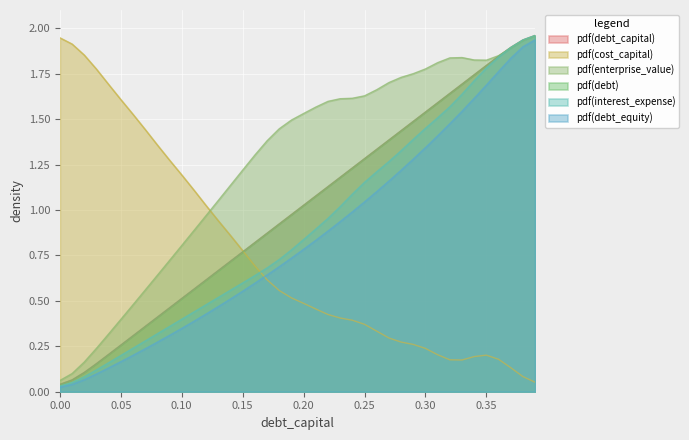

What is the maximum value shown in the chart?

2.0